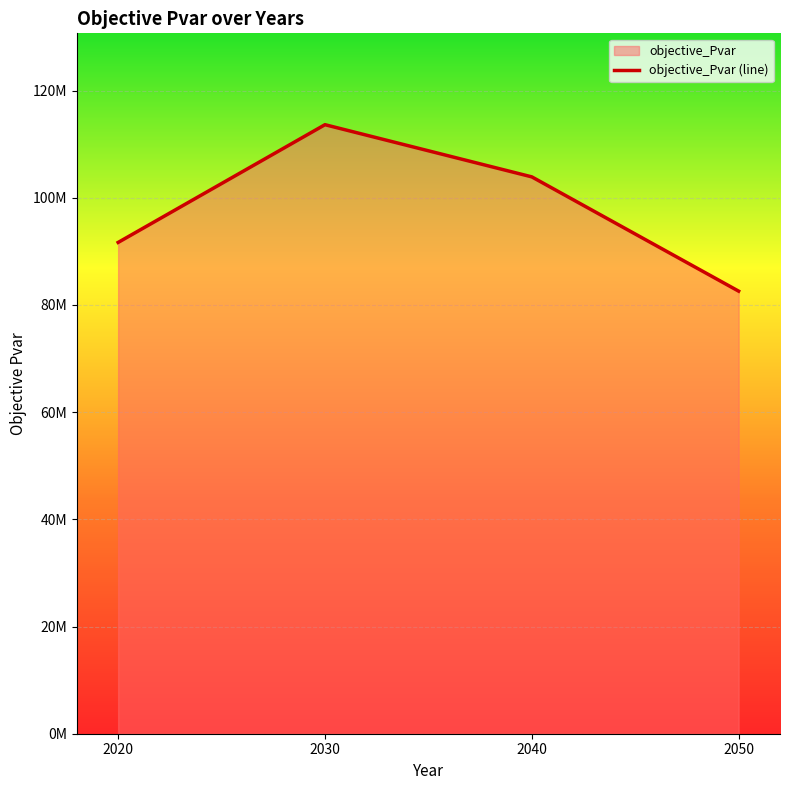

Reading left to right, transcribe all the data shown in this chart.

91662874.6	113628961.3	103893351.0	82573520.9